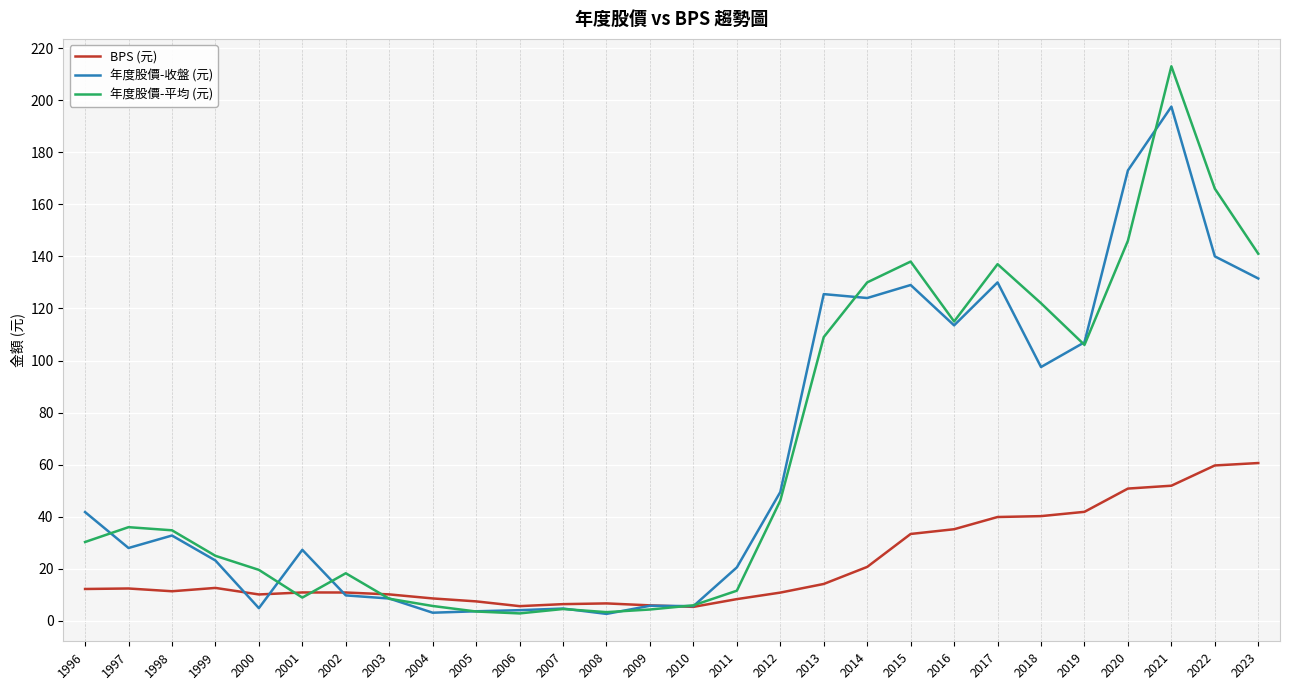

Which series has the widest spread of values?

年度股價-平均 (元)